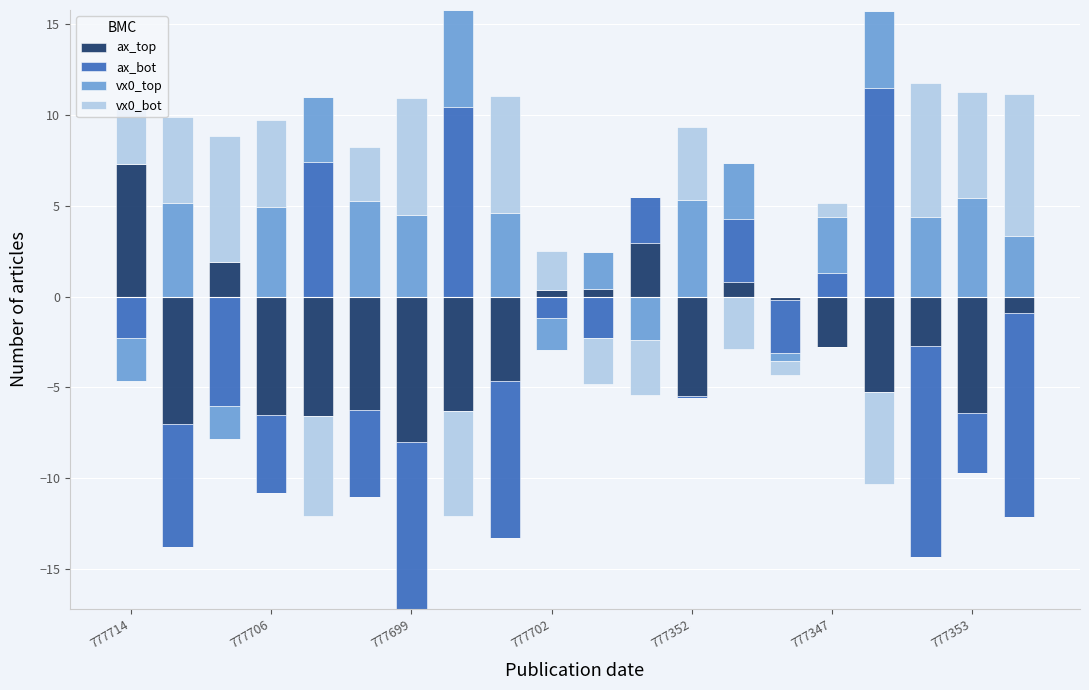

True or false: vx0_top has a value of 7.2 at 17.

False